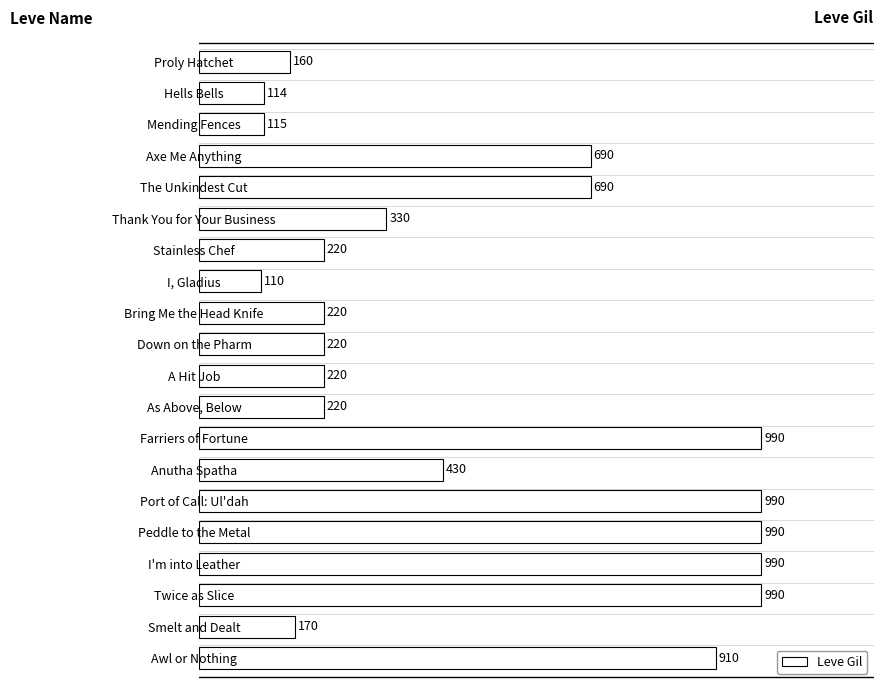

What is the change in value from Mending Fences to Bring Me the Head Knife?

+105